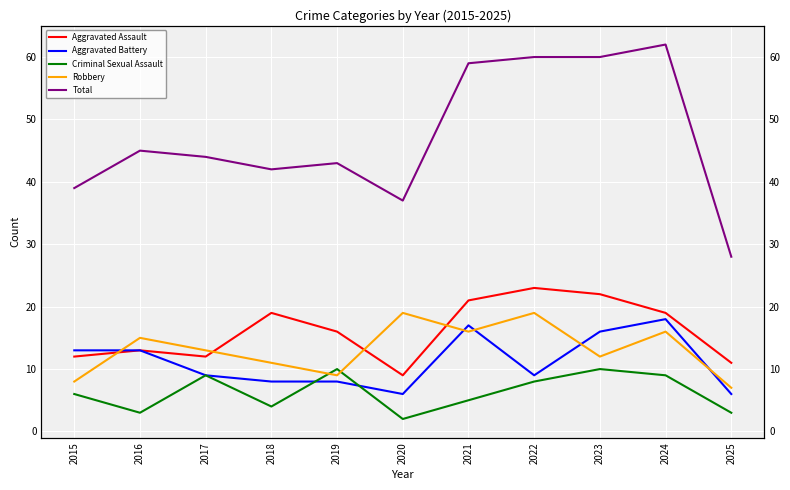

Reading left to right, what are all the values shown in this chart?

Aggravated Assault: 2015=12	2016=13	2017=12	2018=19	2019=16	2020=9	2021=21	2022=23	2023=22	2024=19	2025=11
Aggravated Battery: 2015=13	2016=13	2017=9	2018=8	2019=8	2020=6	2021=17	2022=9	2023=16	2024=18	2025=6
Criminal Sexual Assault: 2015=6	2016=3	2017=9	2018=4	2019=10	2020=2	2021=5	2022=8	2023=10	2024=9	2025=3
Robbery: 2015=8	2016=15	2017=13	2018=11	2019=9	2020=19	2021=16	2022=19	2023=12	2024=16	2025=7
Total: 2015=39	2016=45	2017=44	2018=42	2019=43	2020=37	2021=59	2022=60	2023=60	2024=62	2025=28